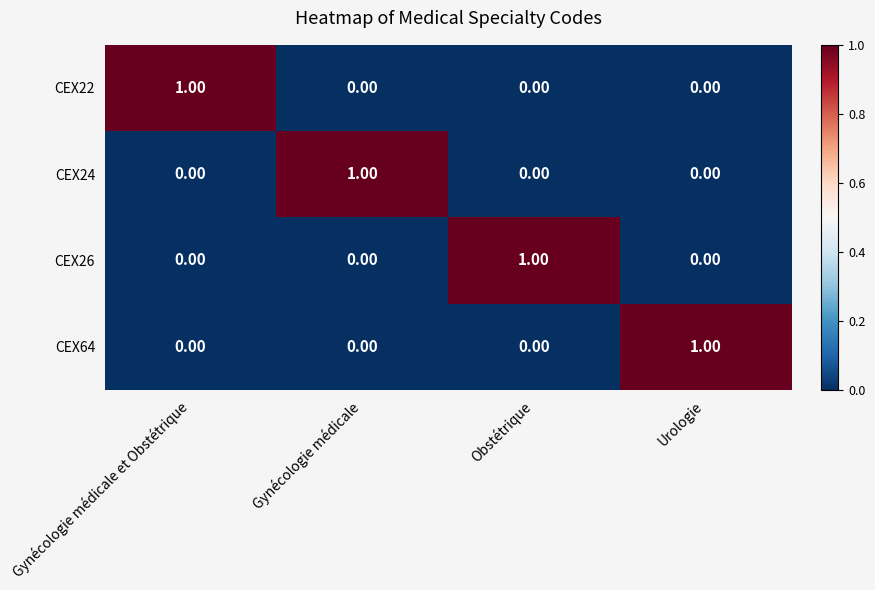

Is the value of CEX24 at Obstétrique greater than the value of CEX26 at Obstétrique?

No